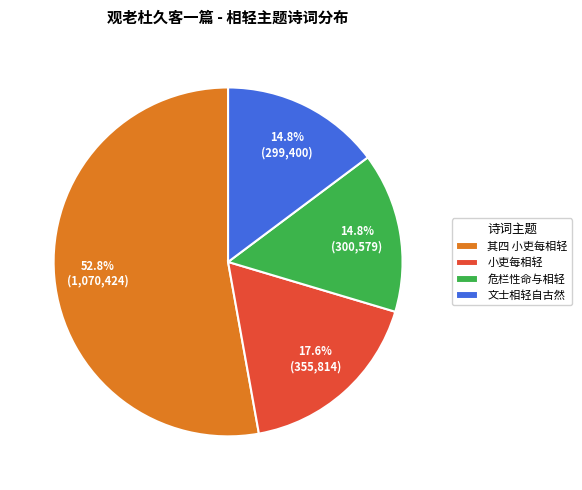

What is the ratio of the value at 小吏每相轻 to the value at 文士相轻自古然?

1.2